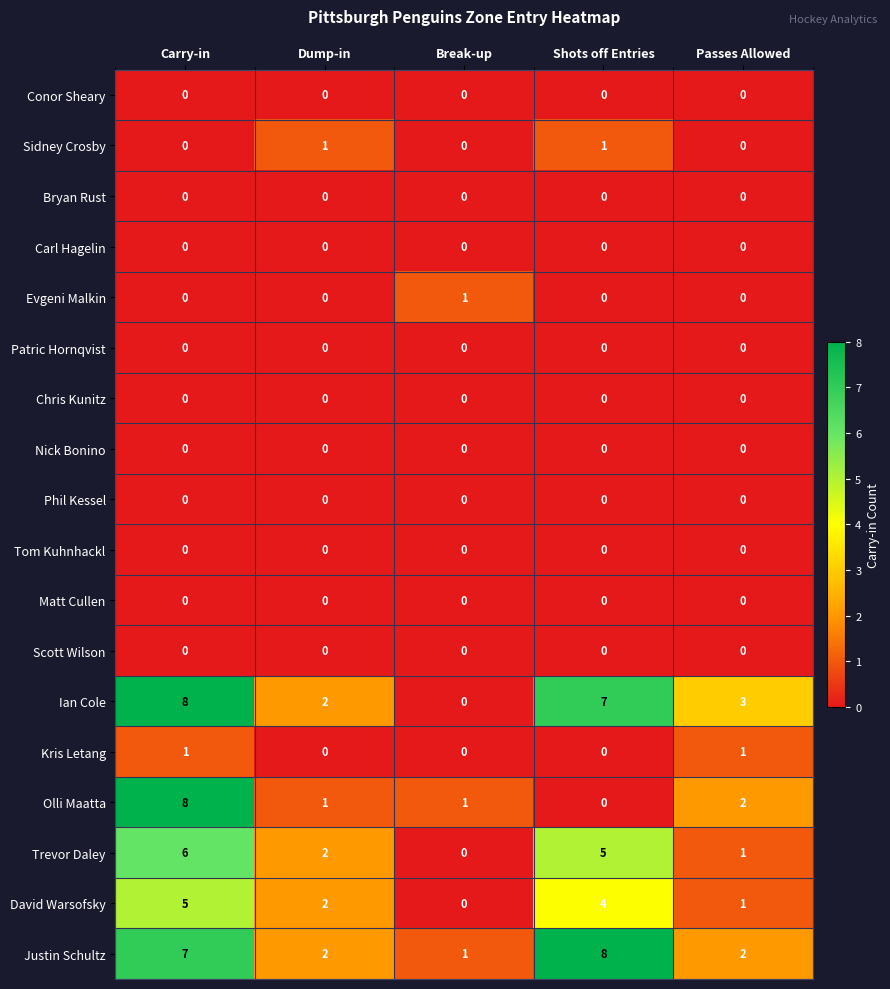

At how many categories does at least one series exceed 6?

2